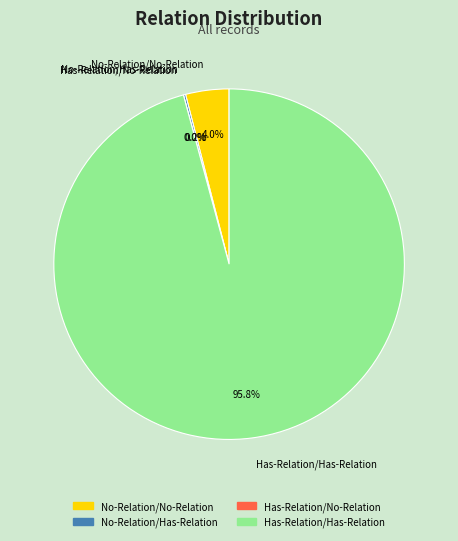

To the nearest percent, what is the difference between the largest and smallest slice percentages?

96%